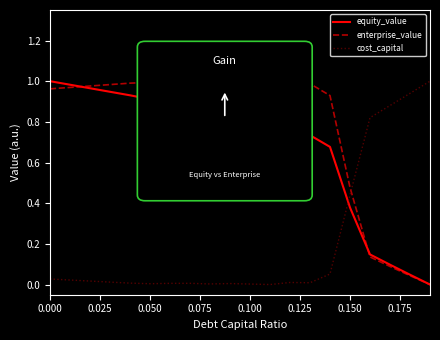

List the series in order of their overall mean, highest first.

enterprise_value, equity_value, cost_capital